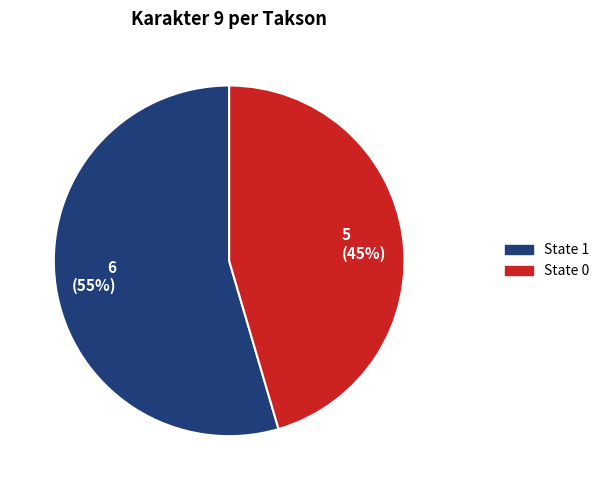

True or false: 5 (45%) accounts for 45% of the total.

True